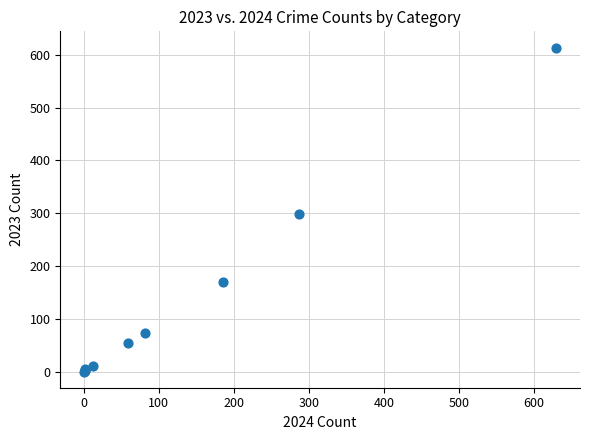

What Y value in the scatter plot is closest to 307?

299